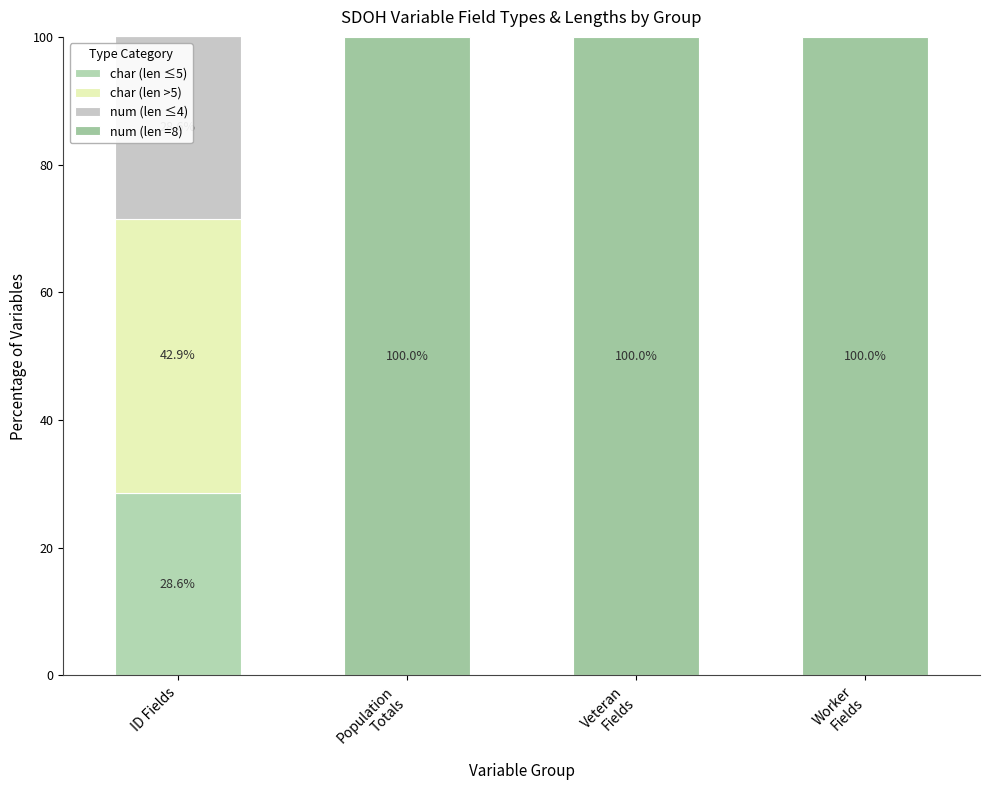

Does the chart contain stacked bars?

Yes